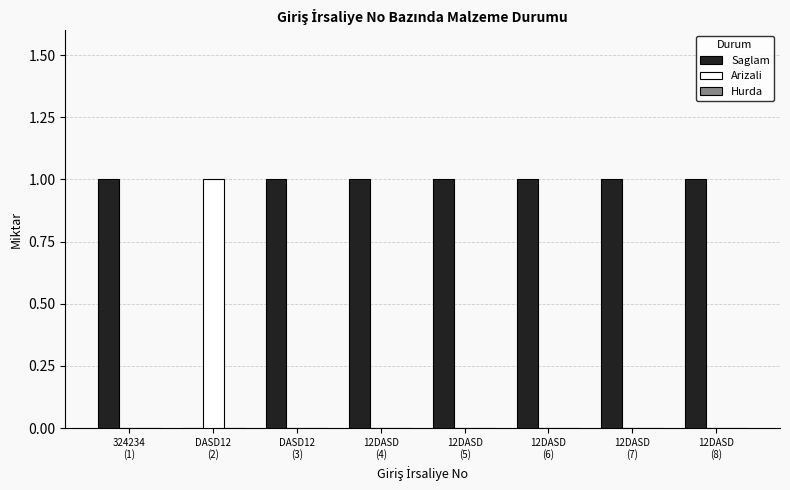

The Saglam series shows 1 at 12DASD
(4). True or false?

True